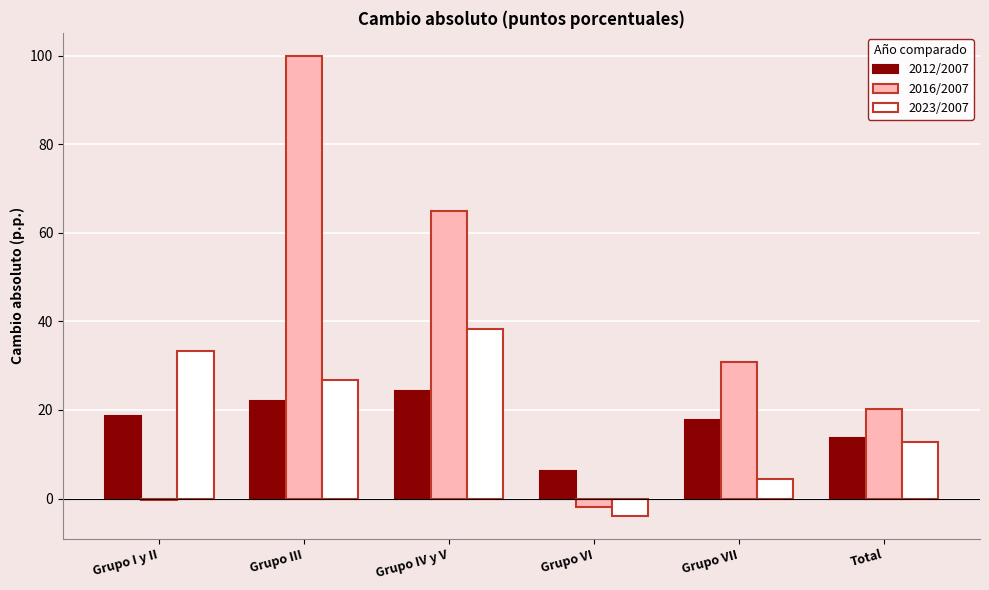

What is the label of the 4th bar from the left?

Grupo VI